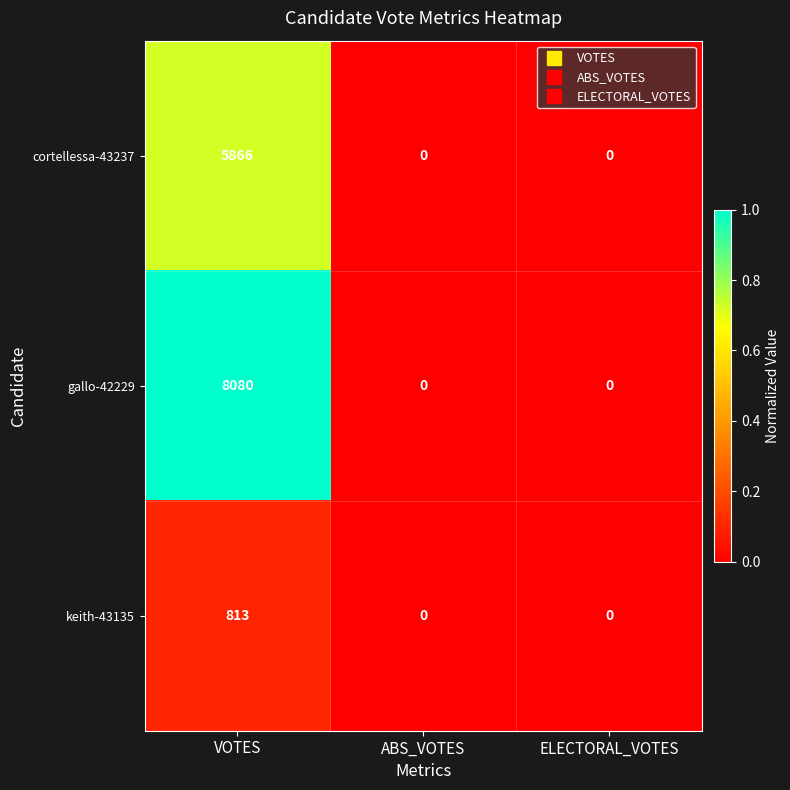

Reading left to right, list all the values displayed in this chart.

cortellessa-43237: VOTES=5866	ABS_VOTES=0	ELECTORAL_VOTES=0
gallo-42229: VOTES=8080	ABS_VOTES=0	ELECTORAL_VOTES=0
keith-43135: VOTES=813	ABS_VOTES=0	ELECTORAL_VOTES=0